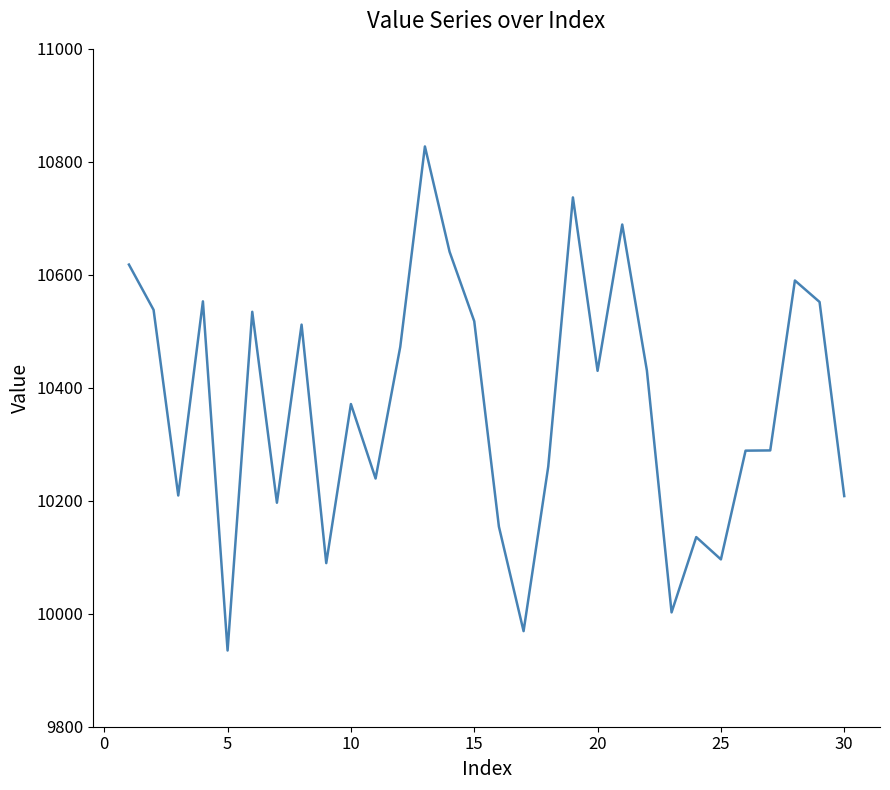

What is the minimum value shown in the chart?

9934.9